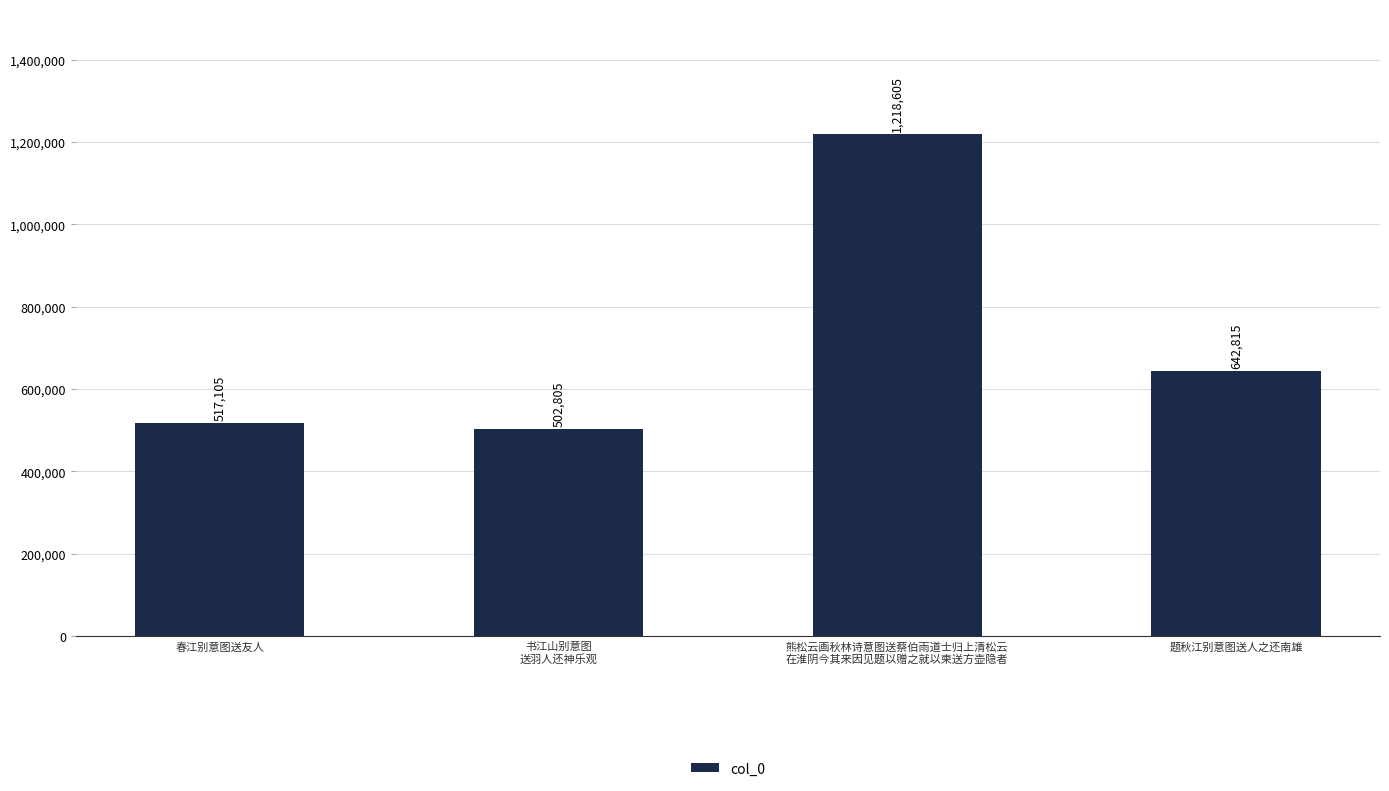

Rank the categories by value from highest to lowest.

熊松云画秋林诗意图送蔡伯雨道士归上清松云
在淮阴今其来因见题以赠之就以柬送方壶隐者, 题秋江别意图送人之还南雄, 春江别意图送友人, 书江山别意图
送羽人还神乐观